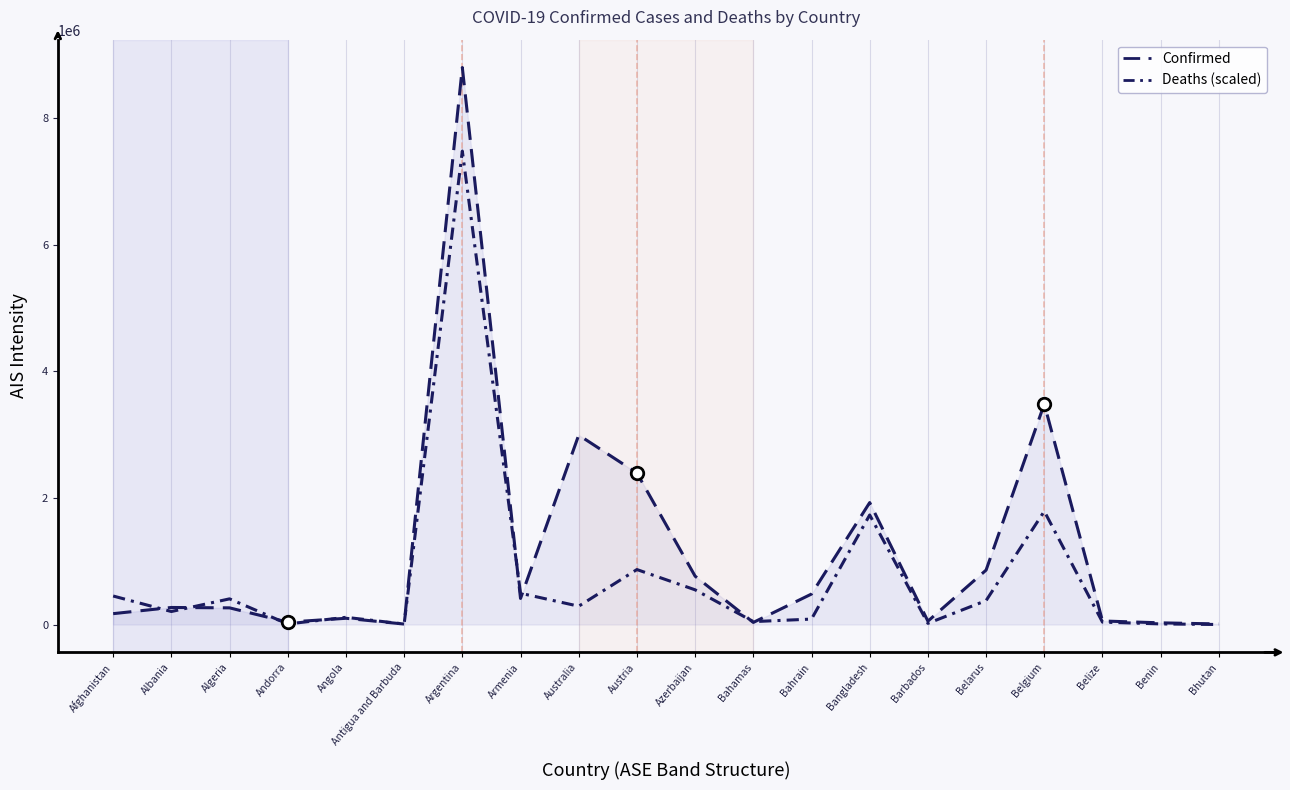

At which label is Deaths (scaled) closest to 3740089?

Belgium